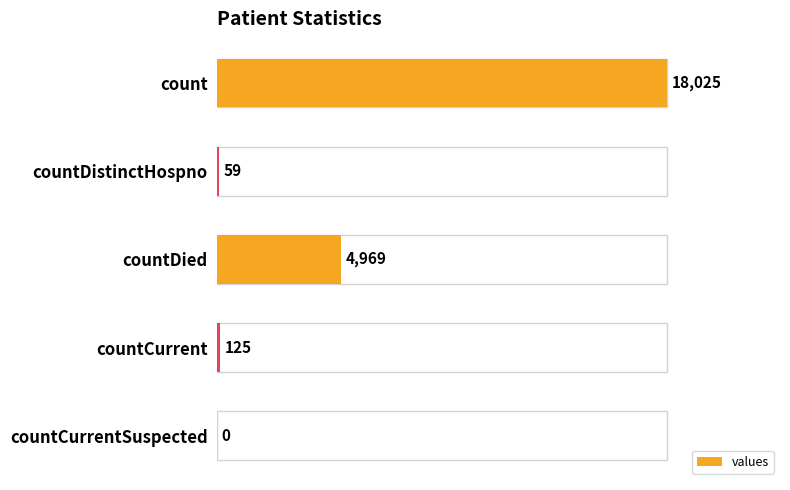

What is the ratio of the value at count to the value at countCurrent?

144.2